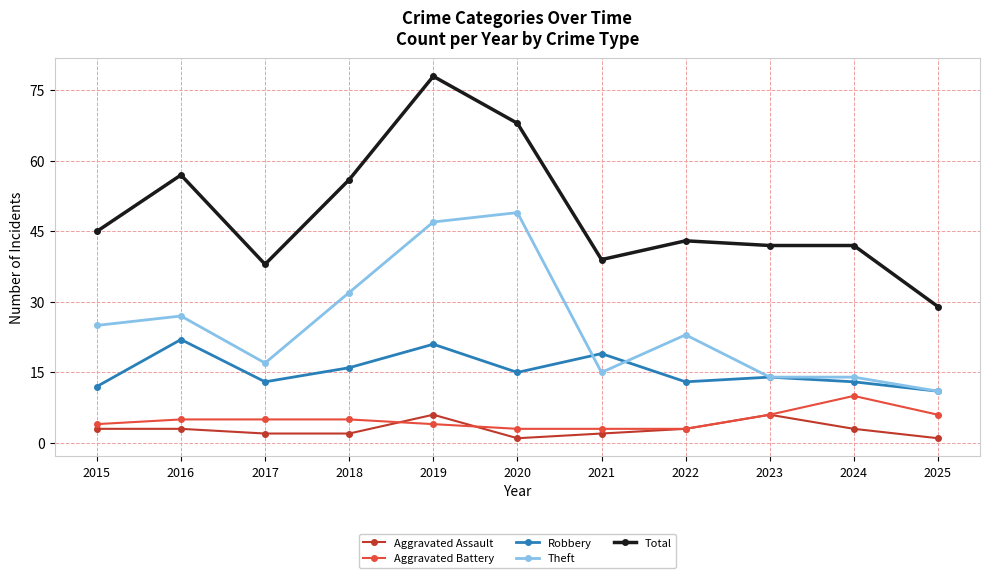

True or false: Aggravated Assault has more than 1 interior local peaks.

True